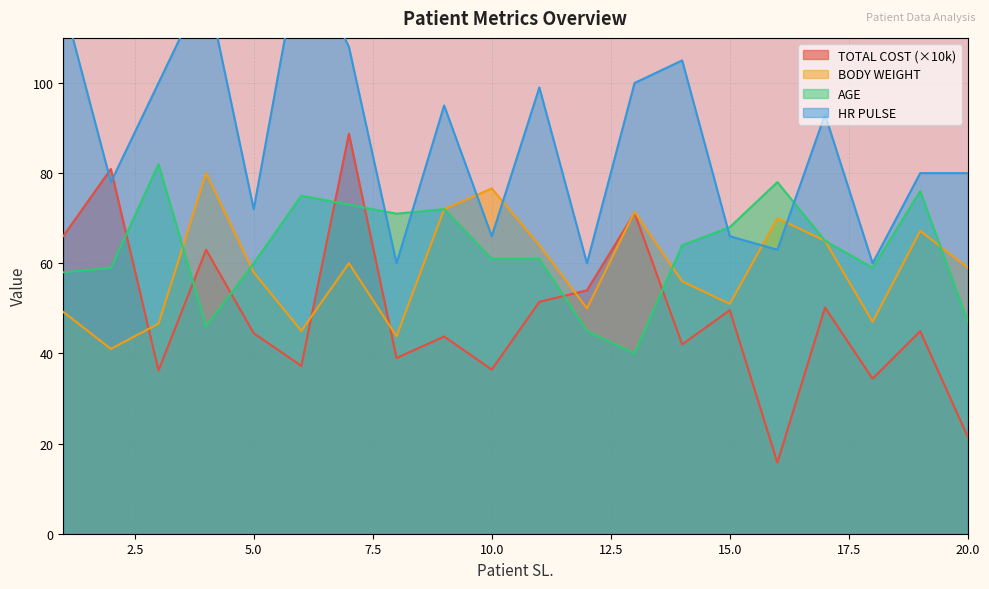

Where do HR PULSE and BODY WEIGHT first cross each other?

9 and 10